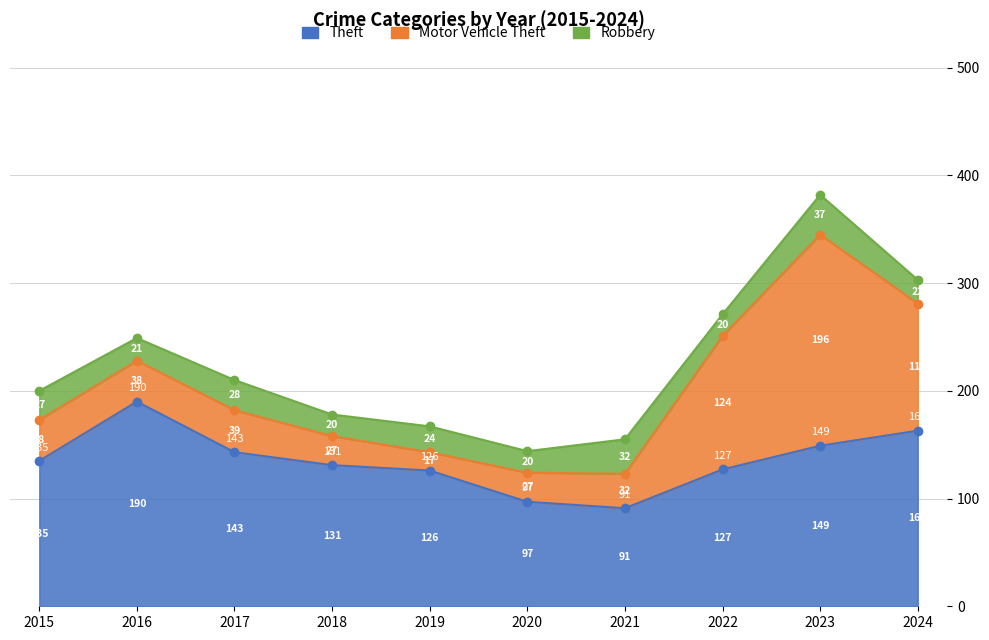

What is the difference between the Robbery values at 2016 and 2022?

1